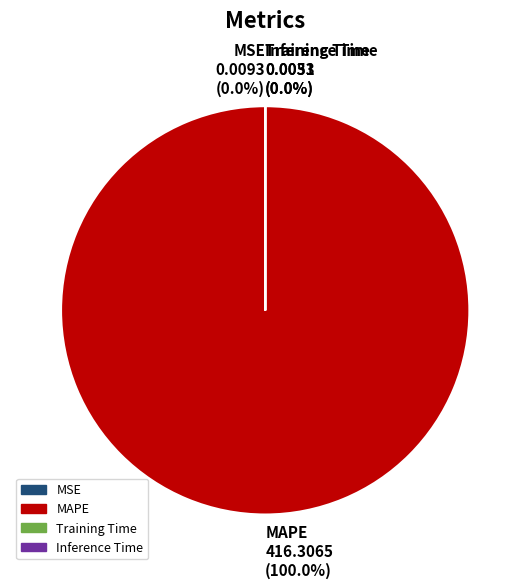

How many segments does this pie chart have?

4